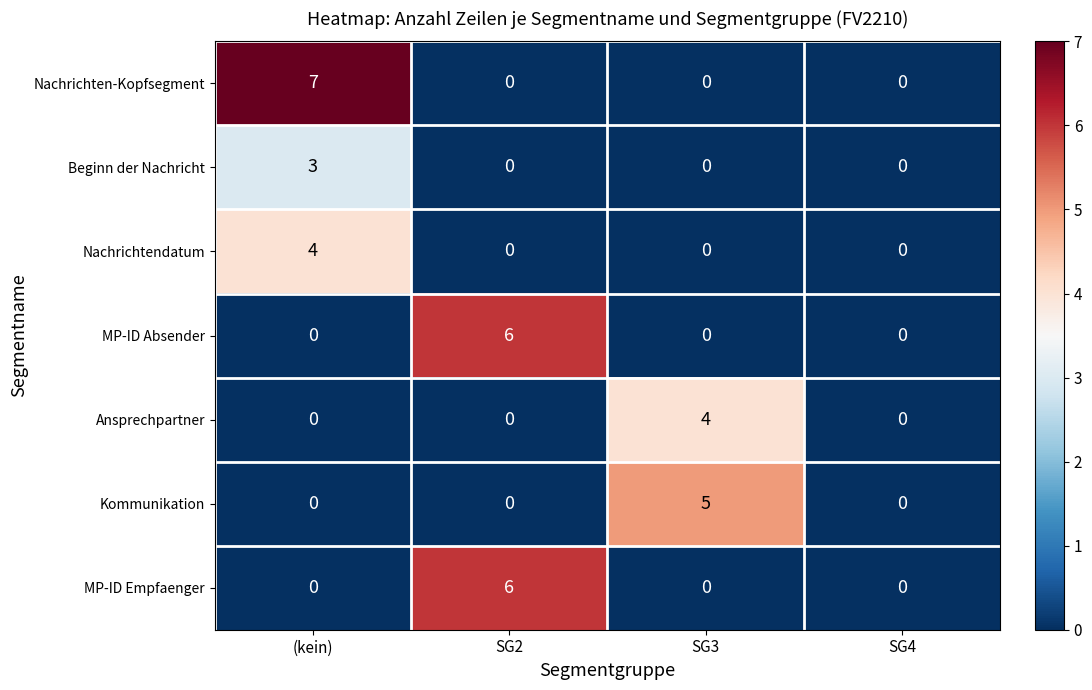

How many series are shown in this chart?

7